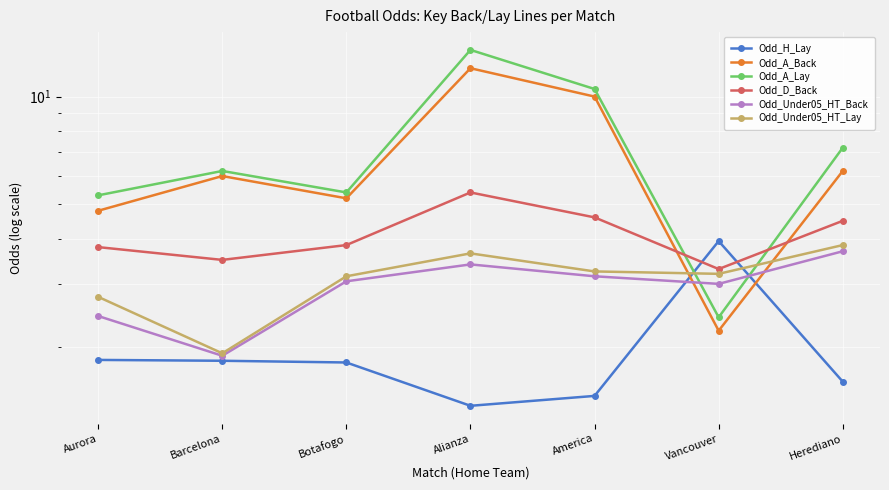

Which has a higher value, America or Barcelona?

Barcelona